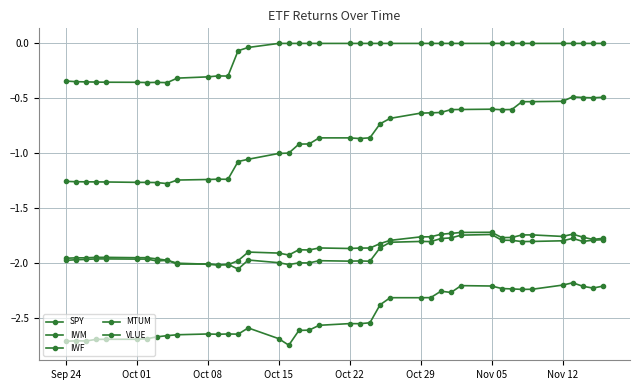

How many interior local peaks does the MTUM series have?

2